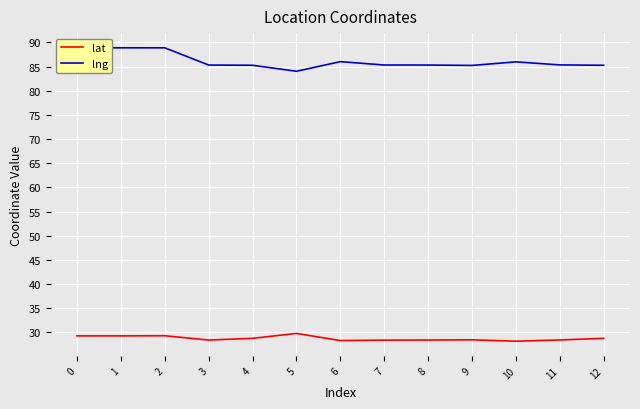

Reading left to right, what are all the values shown in this chart?

lat: 29.3	29.3	29.3	28.4	28.8	29.8	28.3	28.4	28.4	28.4	28.2	28.4	28.8
lng: 88.9	88.9	88.9	85.3	85.3	84.0	86.0	85.3	85.3	85.3	86.0	85.4	85.3